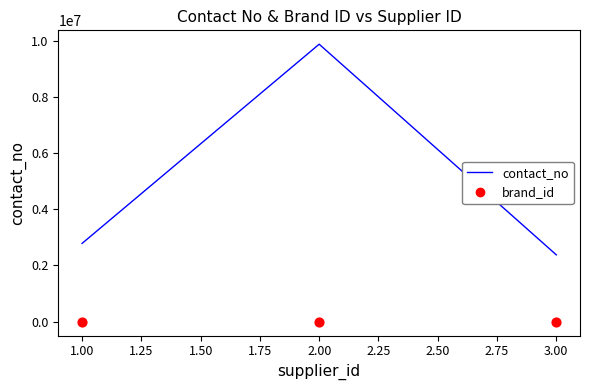

At how many categories does at least one series exceed 8440554?

1